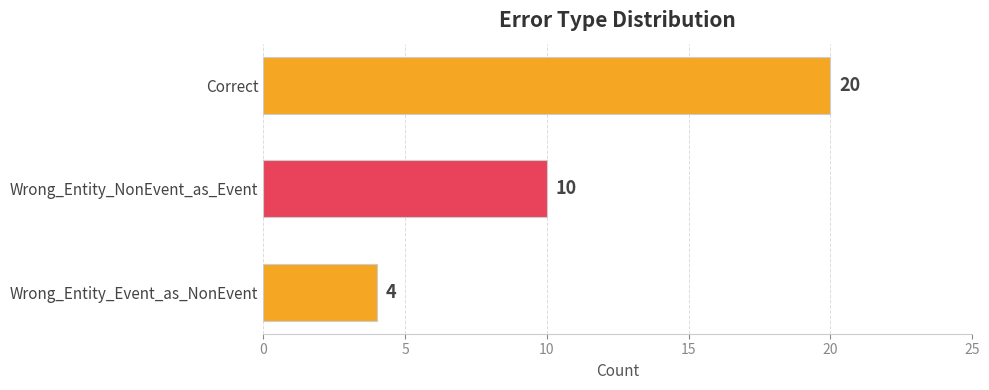

Rank the categories by value from highest to lowest.

Correct, Wrong_Entity_NonEvent_as_Event, Wrong_Entity_Event_as_NonEvent